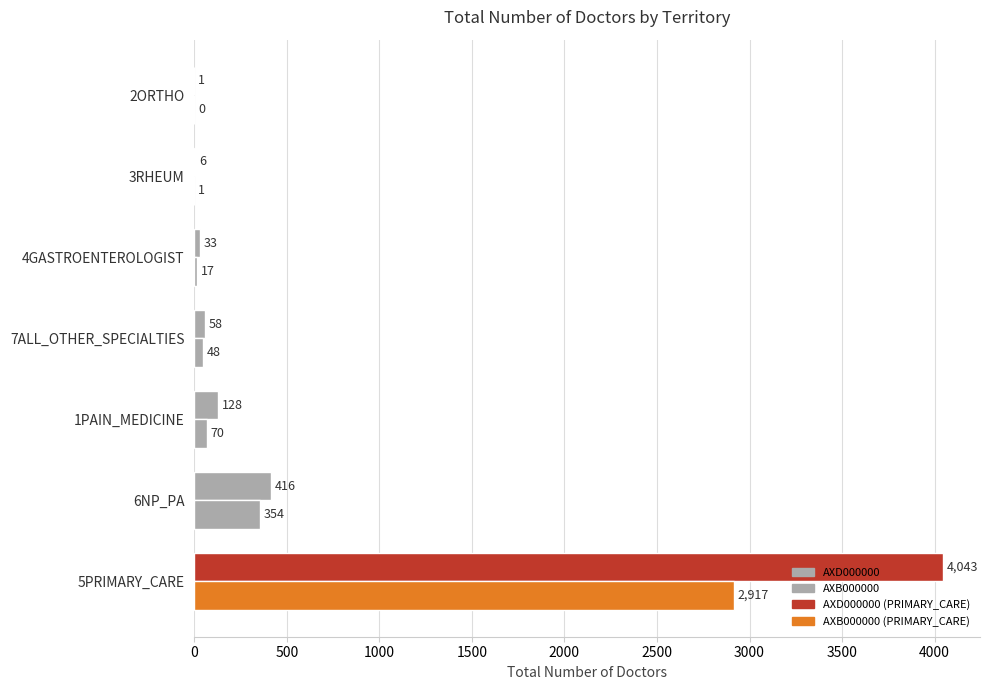

How many positive values does the AXB000000 series have?

6